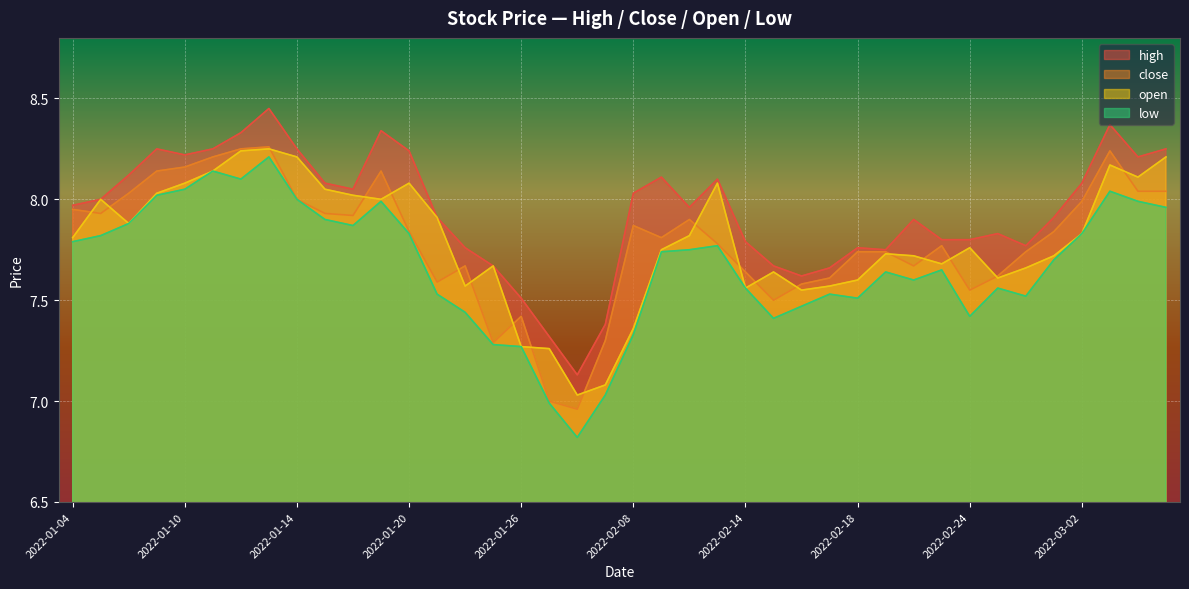

How many lines are shown in the chart?

4